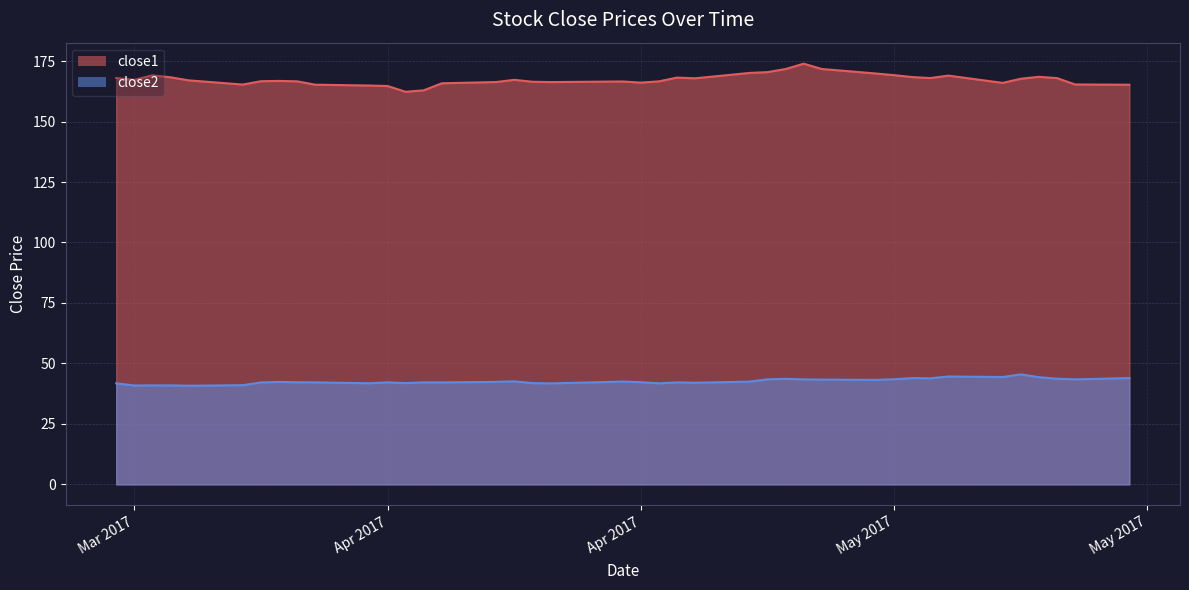

How many data points in close1 are above 167?

21